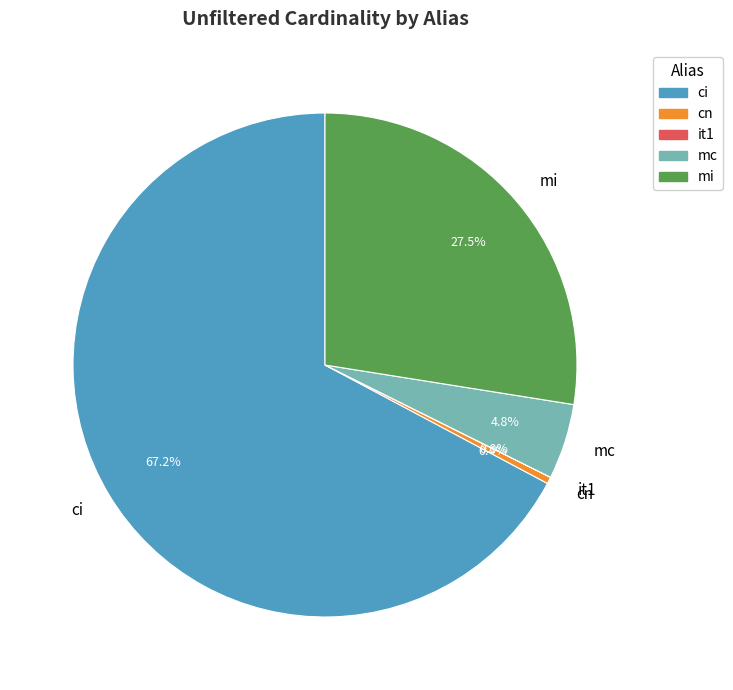

Is there a majority slice in this chart?

Yes